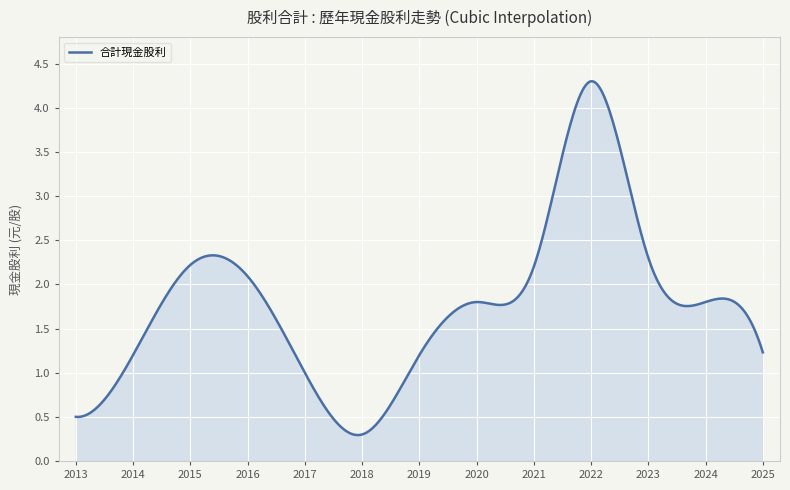

What is the minimum value shown in the chart?

0.3